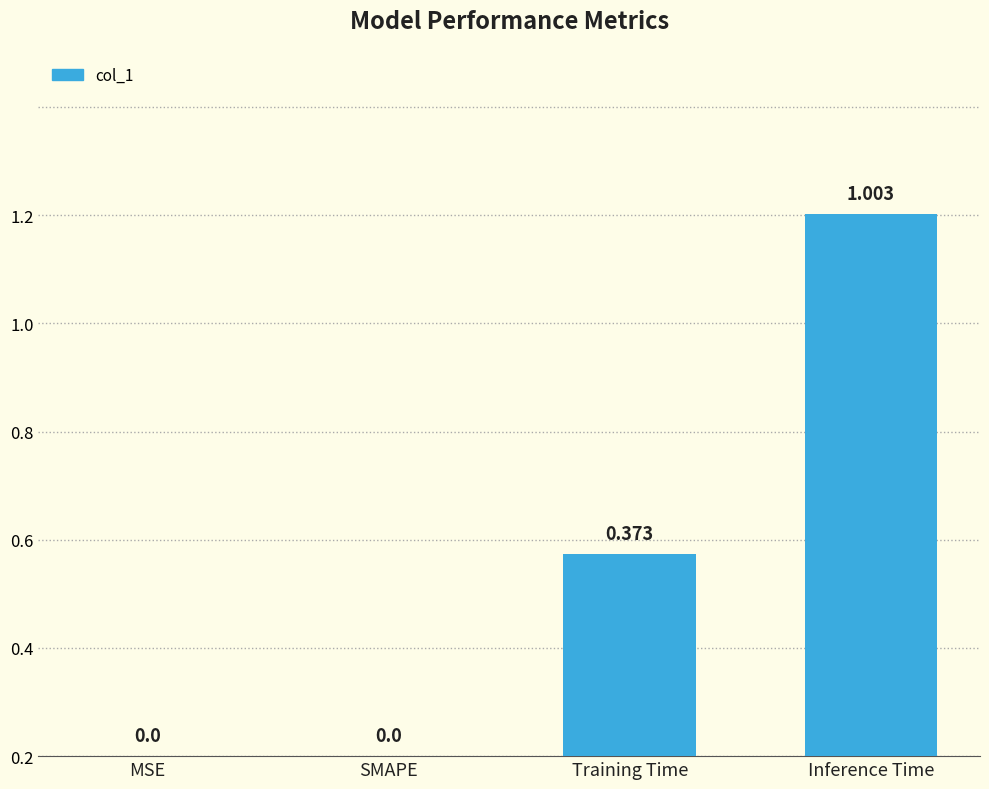

Reading right to left, extract all data points from this chart.

Inference Time=1.0	Training Time=0.4	SMAPE=0.0	MSE=0.0